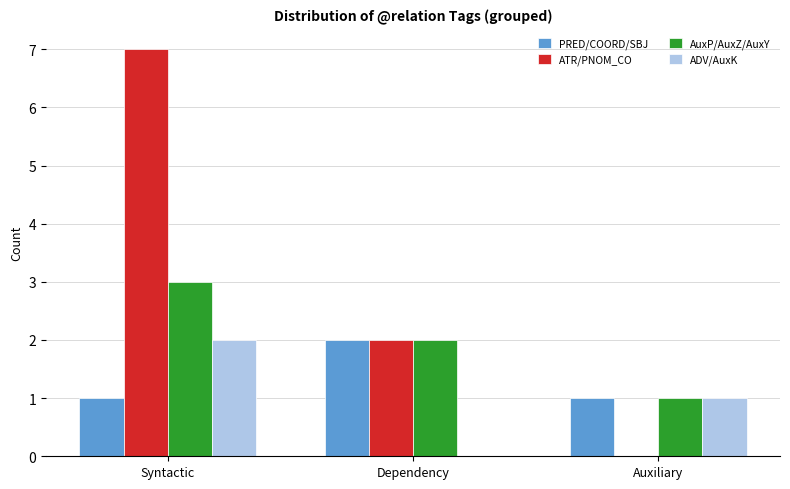

The value of ADV/AuxK at Syntactic is 2. True or false?

True